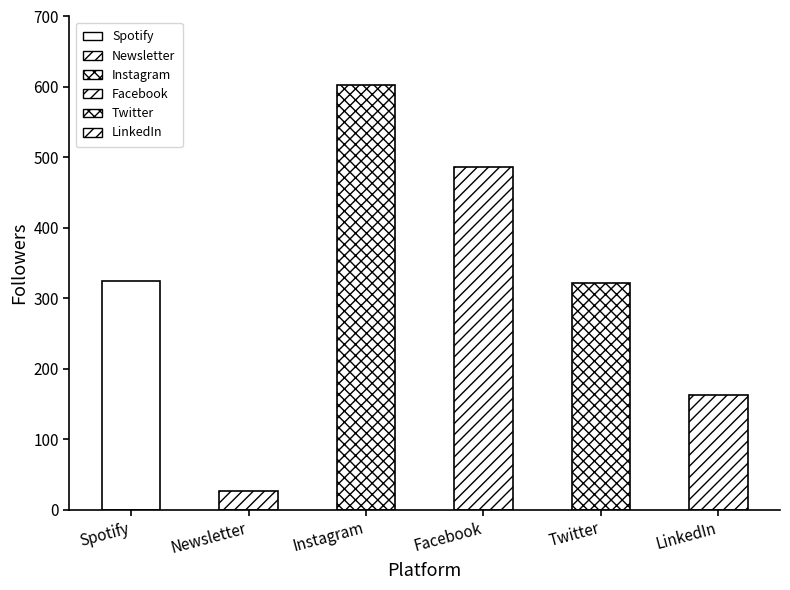

Does the chart contain stacked bars?

No